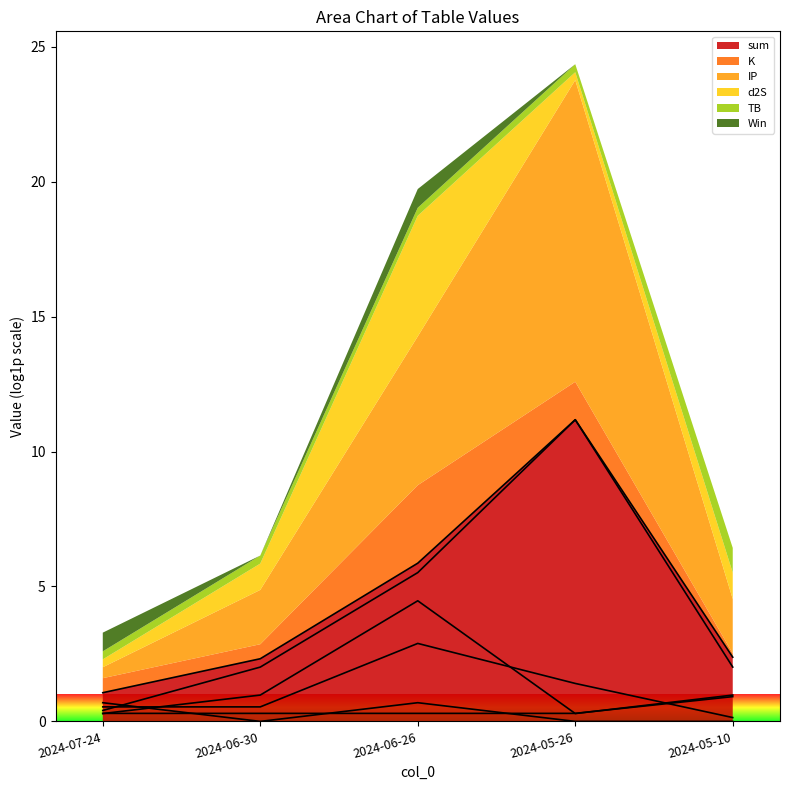

At which label does sum reach its minimum?

2024-07-24